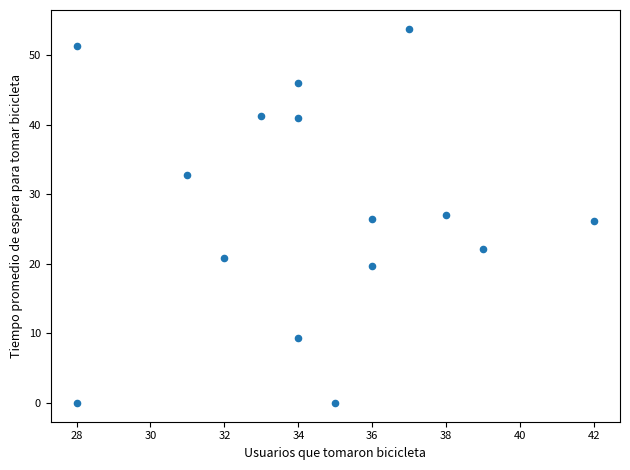

What is the range of X values (max minus min)?

14.0